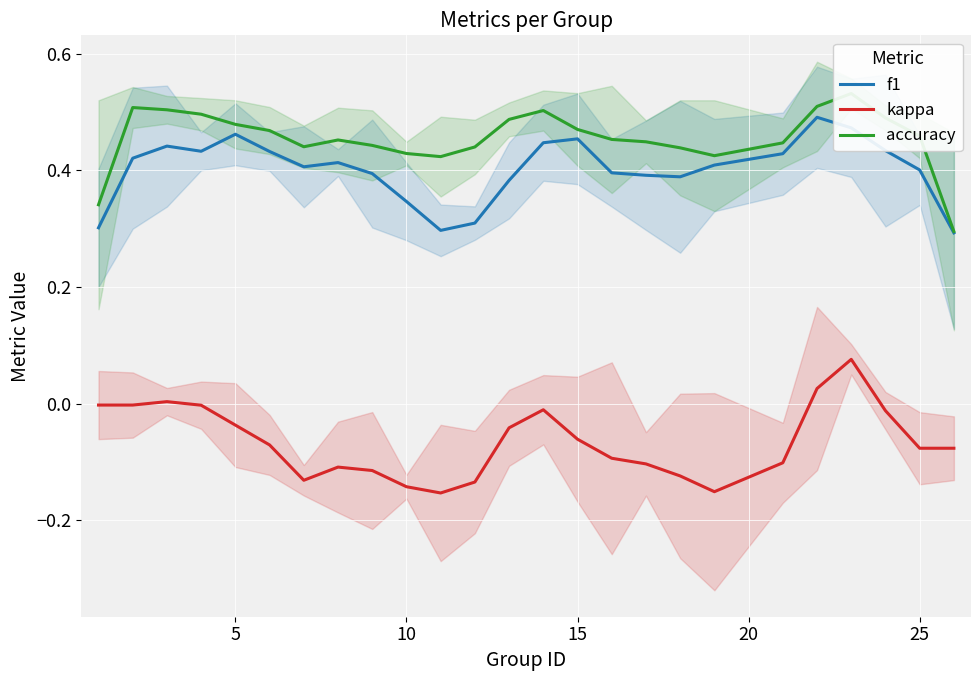

True or false: kappa and f1 intersect in this chart.

False